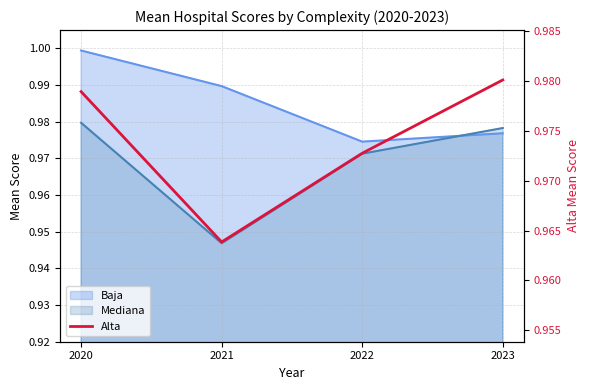

The chart shows a value of 1.7 at 2020. True or false?

False